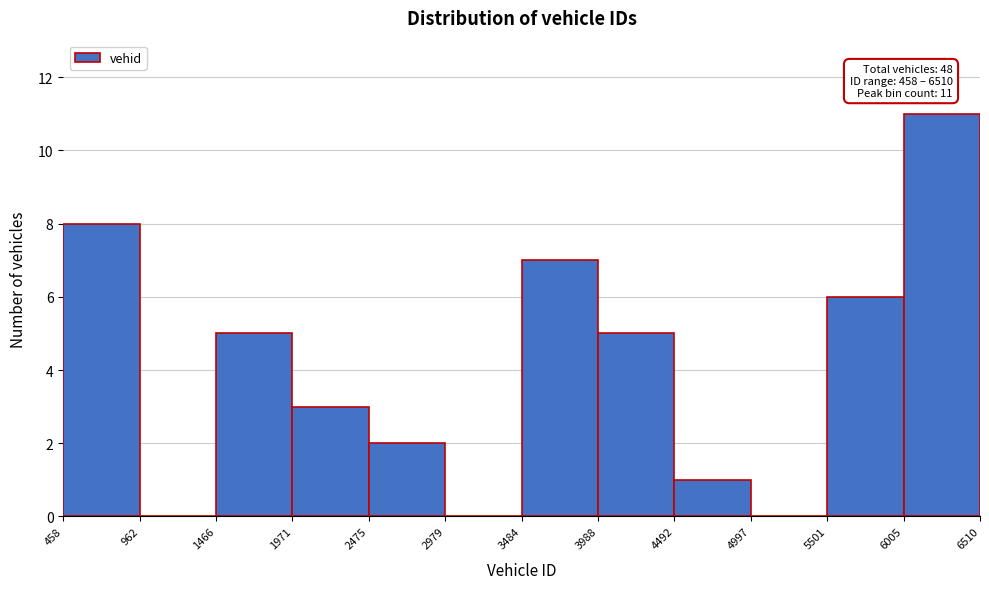

Over which range of the x-axis is the bar tallest?

6005 to 6510